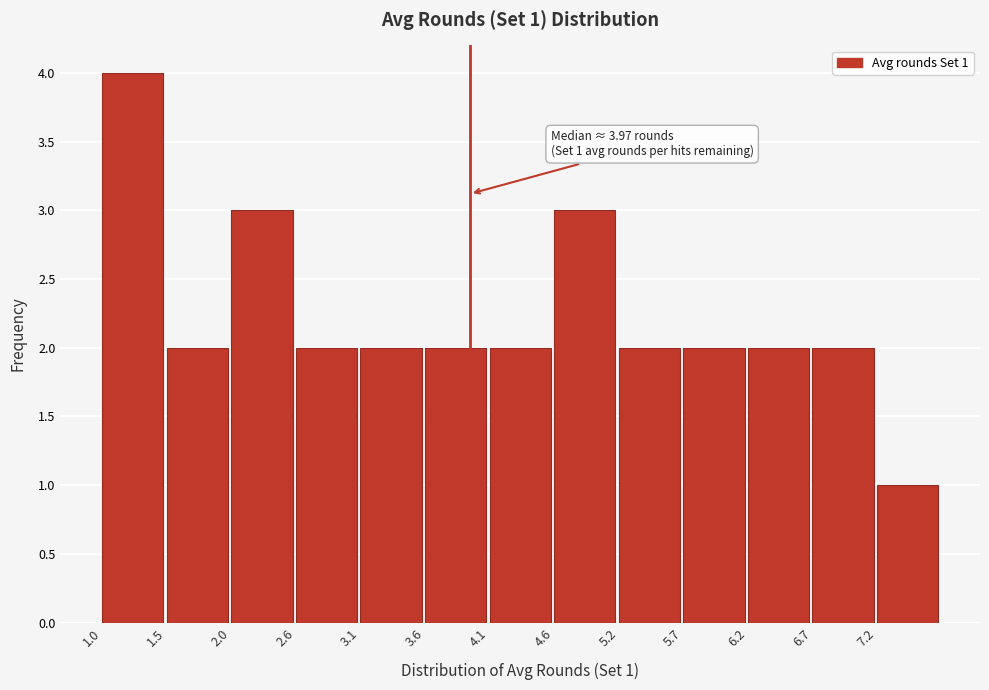

Over which range of the x-axis is the bar tallest?

1.0 to 1.5